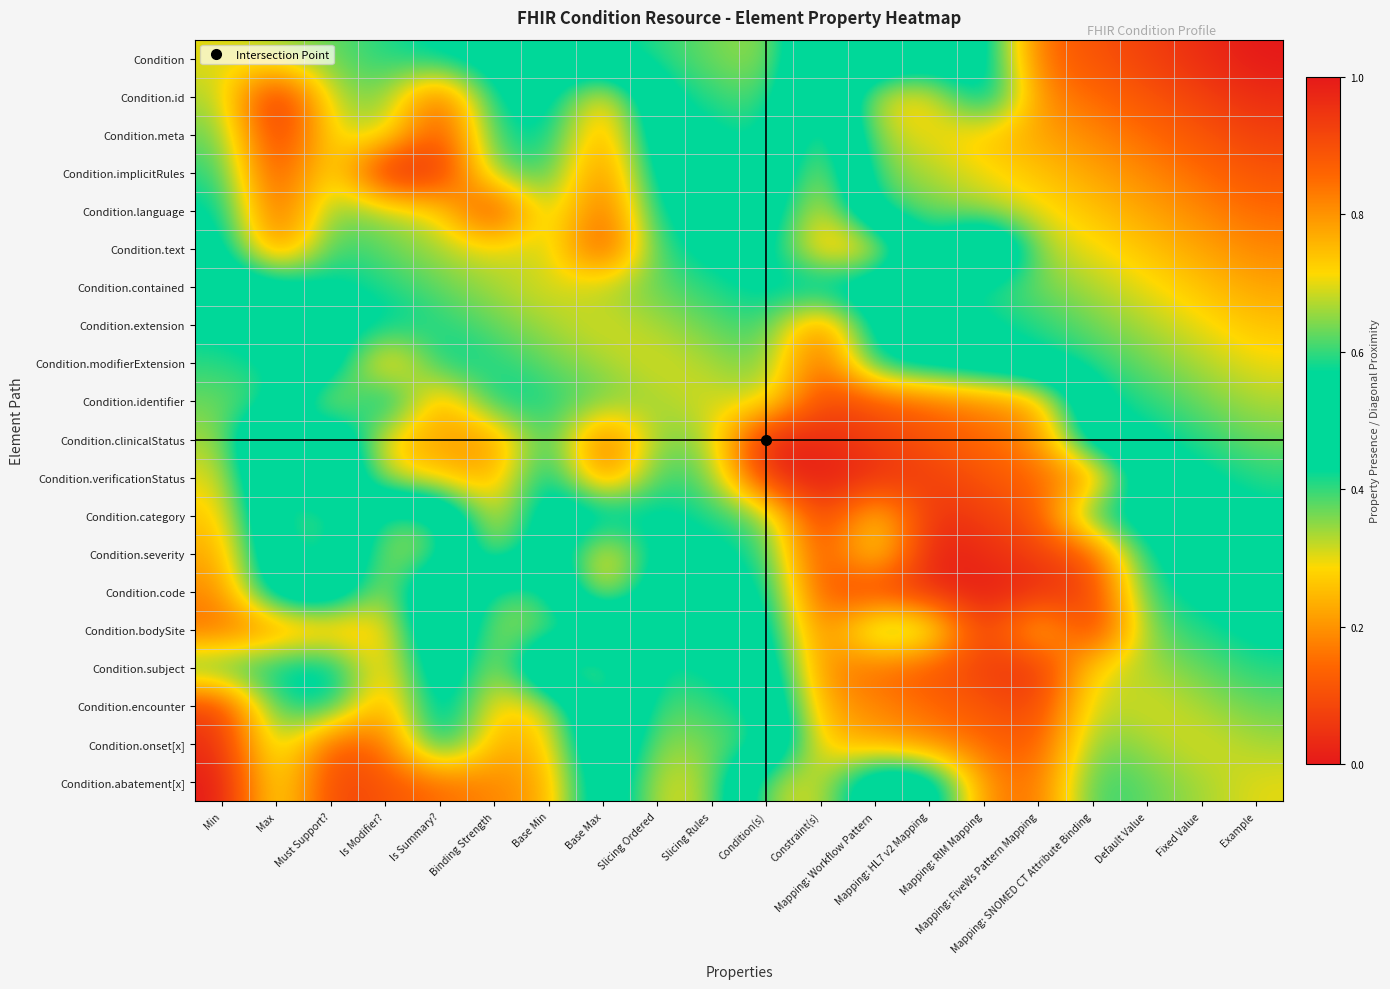

At how many categories does at least one series exceed 0?

20